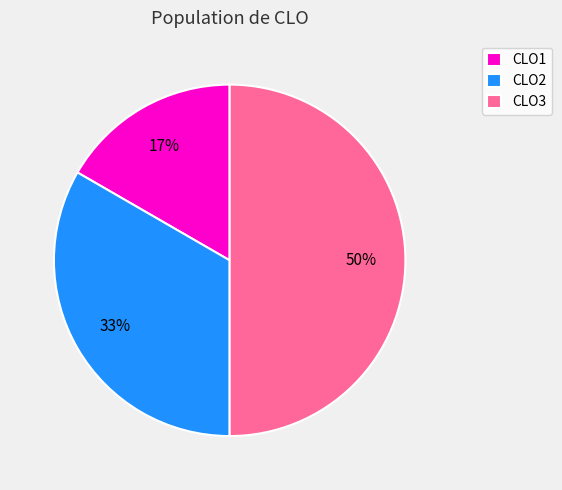

Which category has the biggest portion of the pie?

CLO3